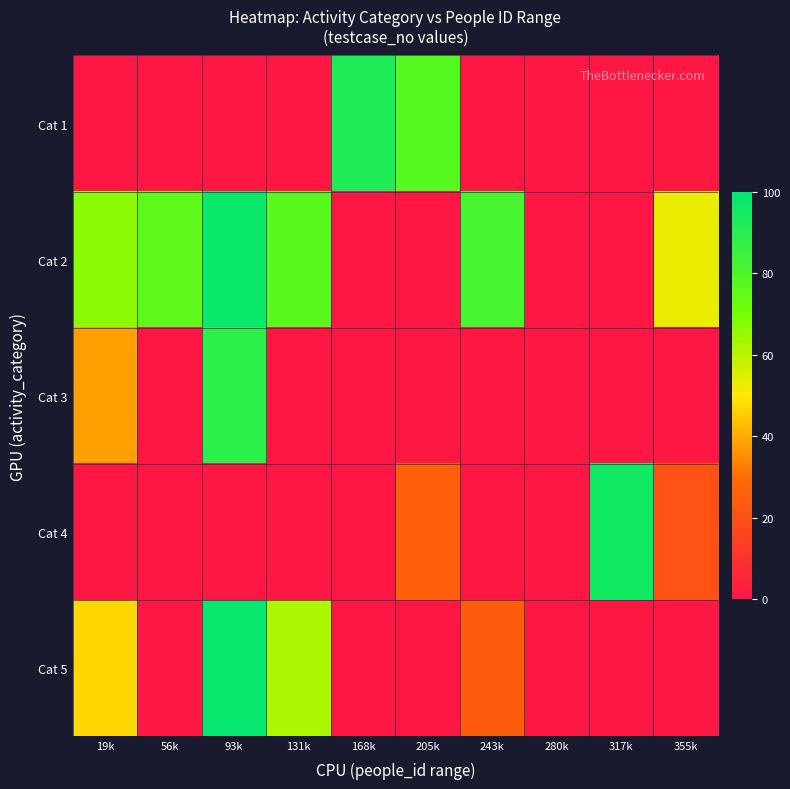

At how many categories does at least one series exceed 74?

7